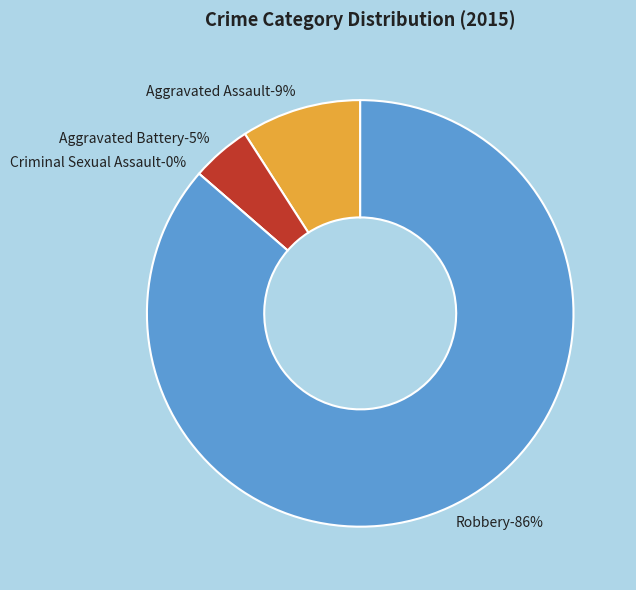

Which category accounts for the majority?

Robbery